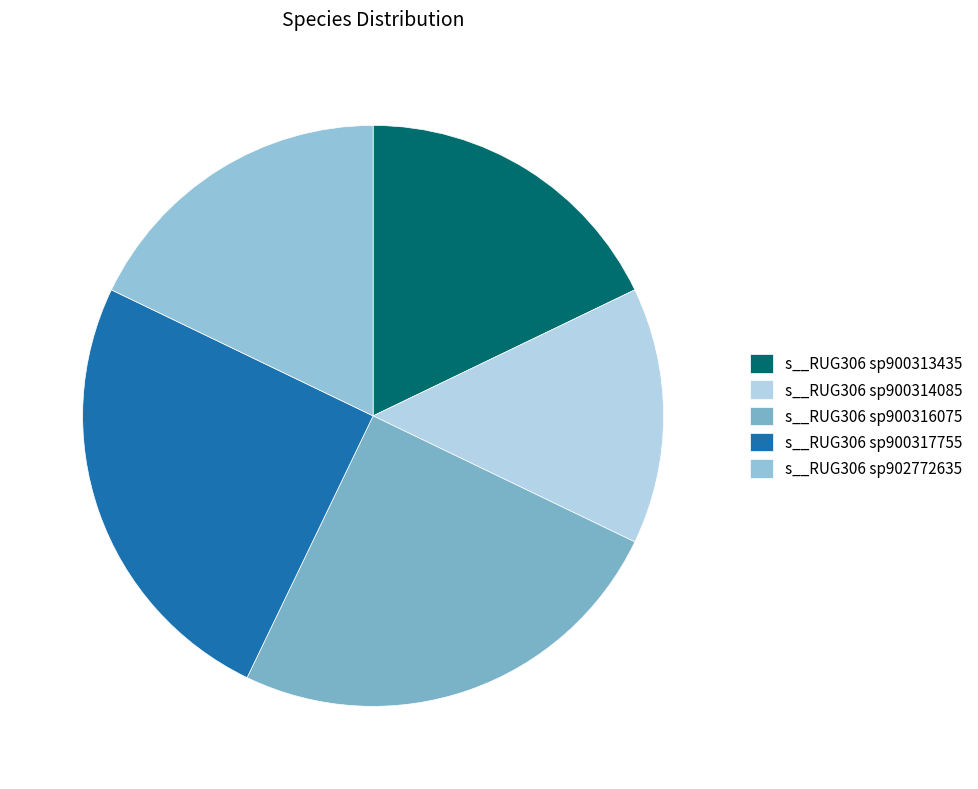

To the nearest percent, what portion does s__RUG306 sp902772635 represent?

18%